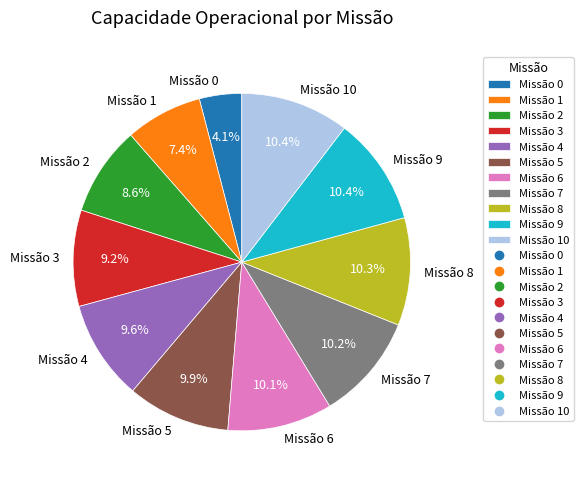

To the nearest percent, what is the average slice percentage?

9%